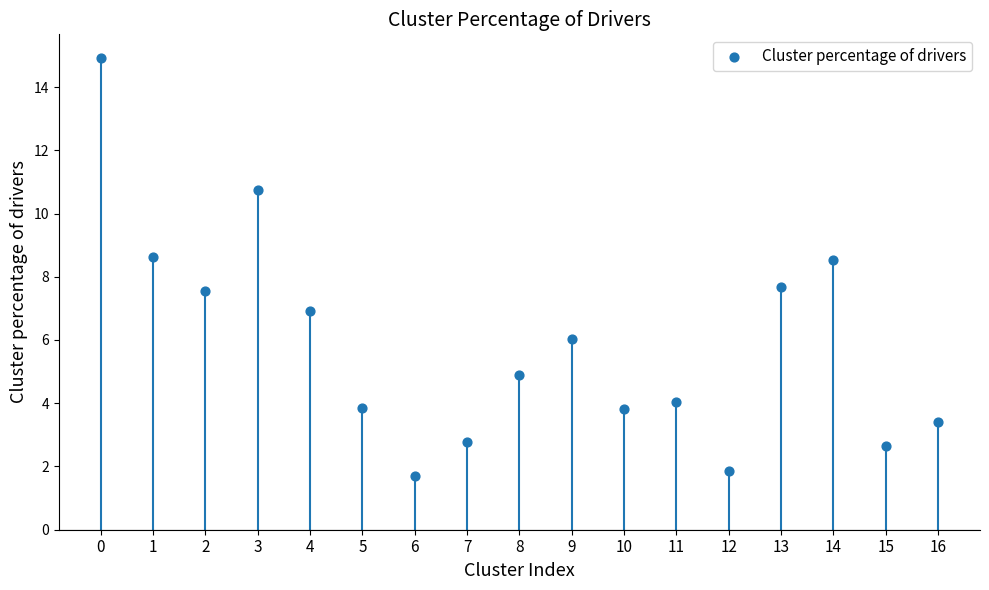

What is the range of Y values (max minus min)?

13.2